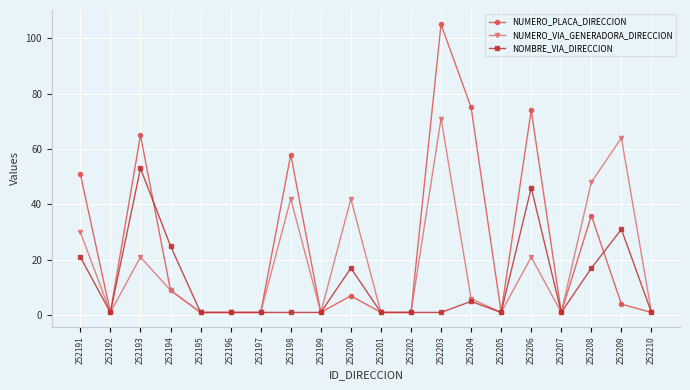

Where is NOMBRE_VIA_DIRECCION nearest to the value 27?

252194